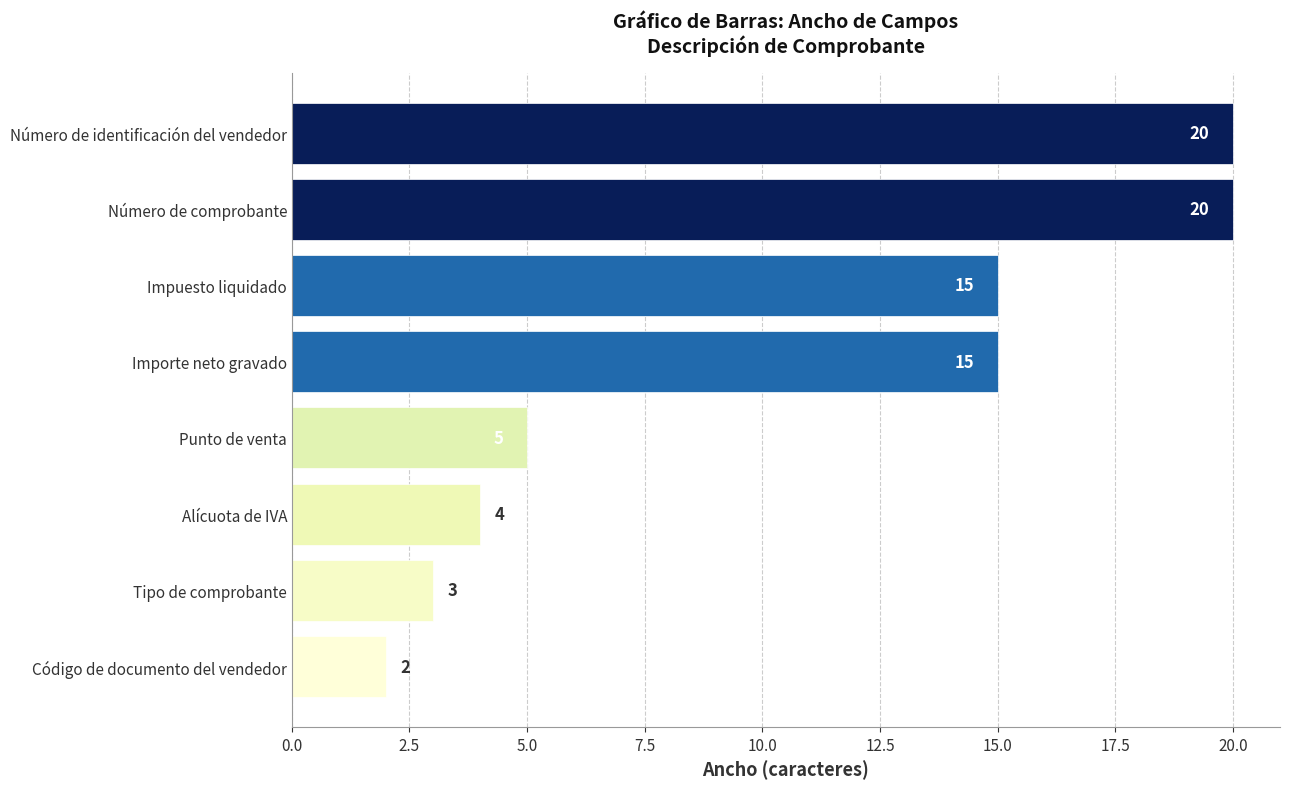

The value at Importe neto gravado is 15. True or false?

True